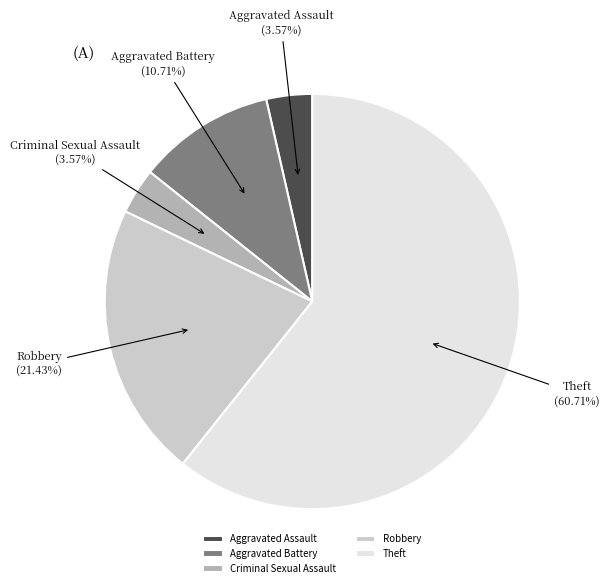

Which has a higher value, Robbery or Aggravated Battery?

Robbery